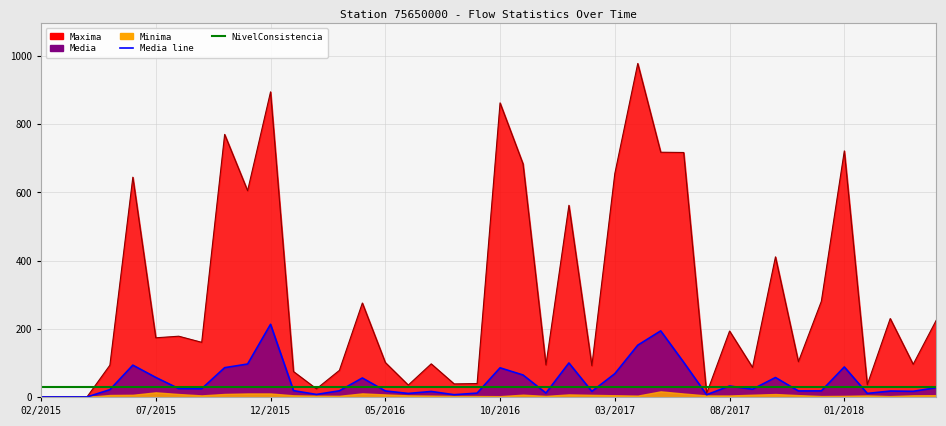

What is the total value across all series at 13?

126.2